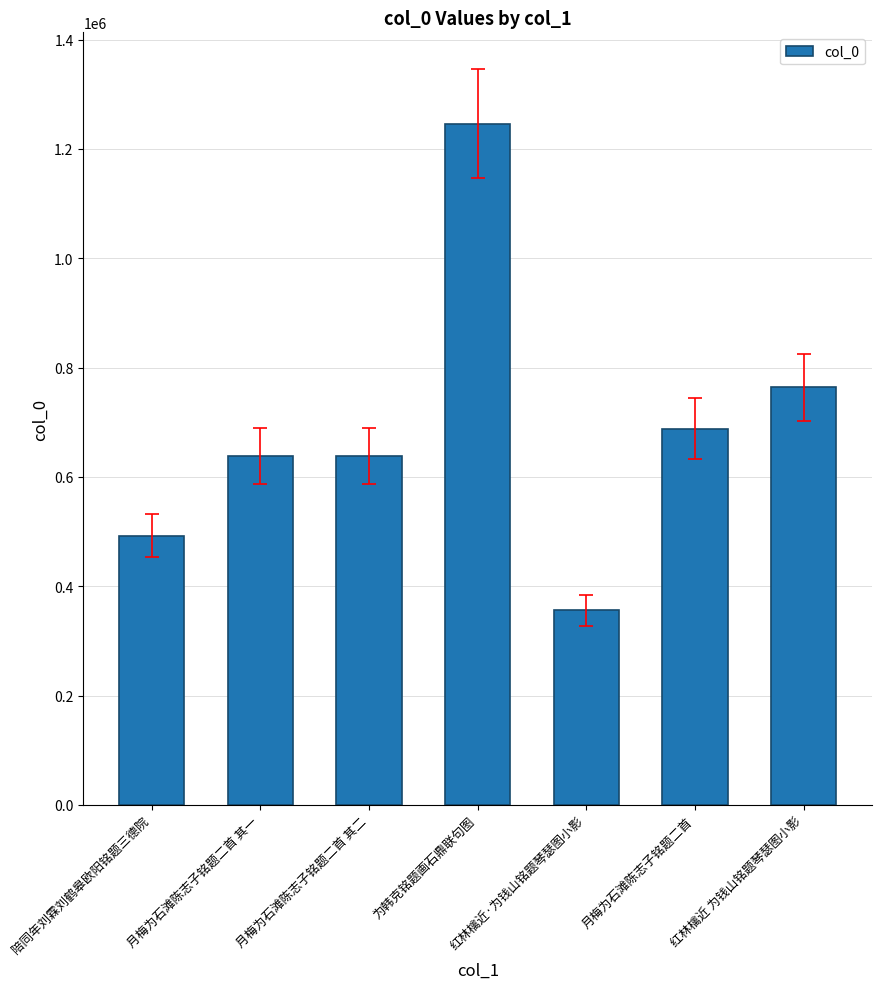

Is it true that the value at 月梅为石滩陈志子铭题二首 其一 is 1047869?

False